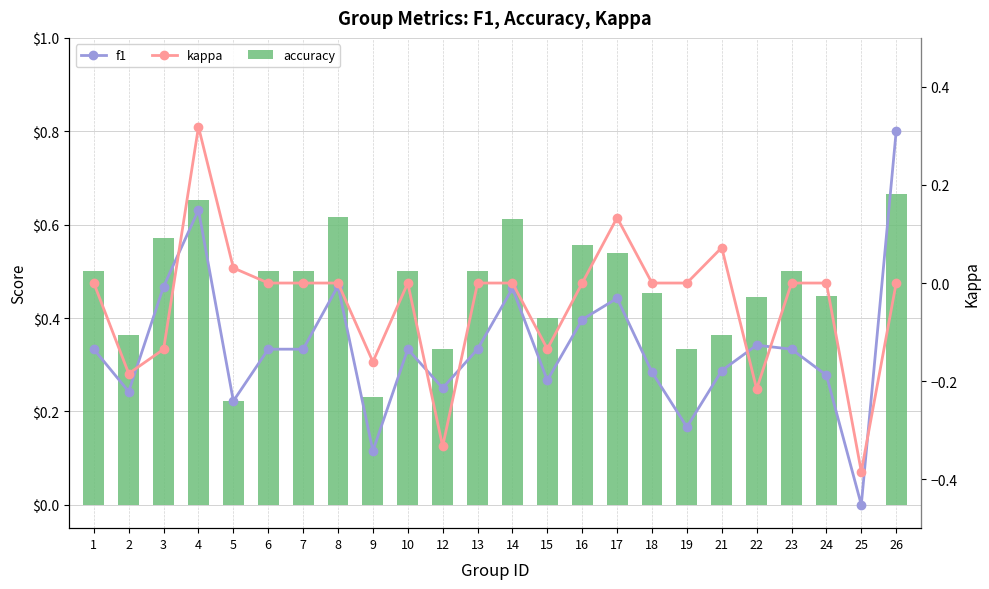

What is the maximum value shown in the chart?

0.8